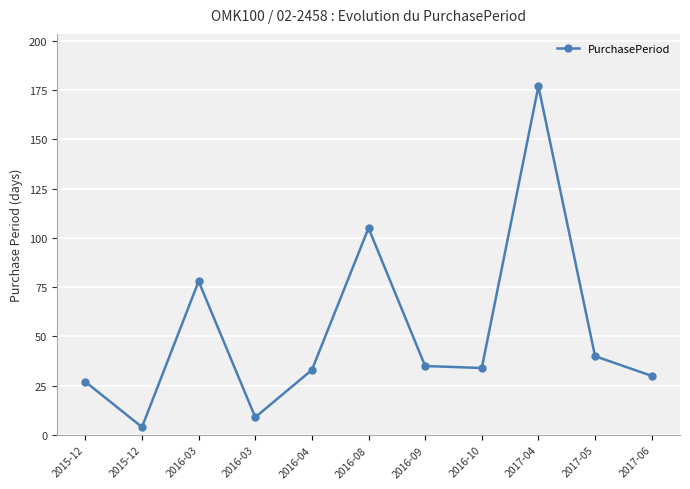

Rank the categories by value from lowest to highest.

2015-12, 2016-03, 2015-12, 2017-06, 2016-04, 2016-10, 2016-09, 2017-05, 2016-03, 2016-08, 2017-04